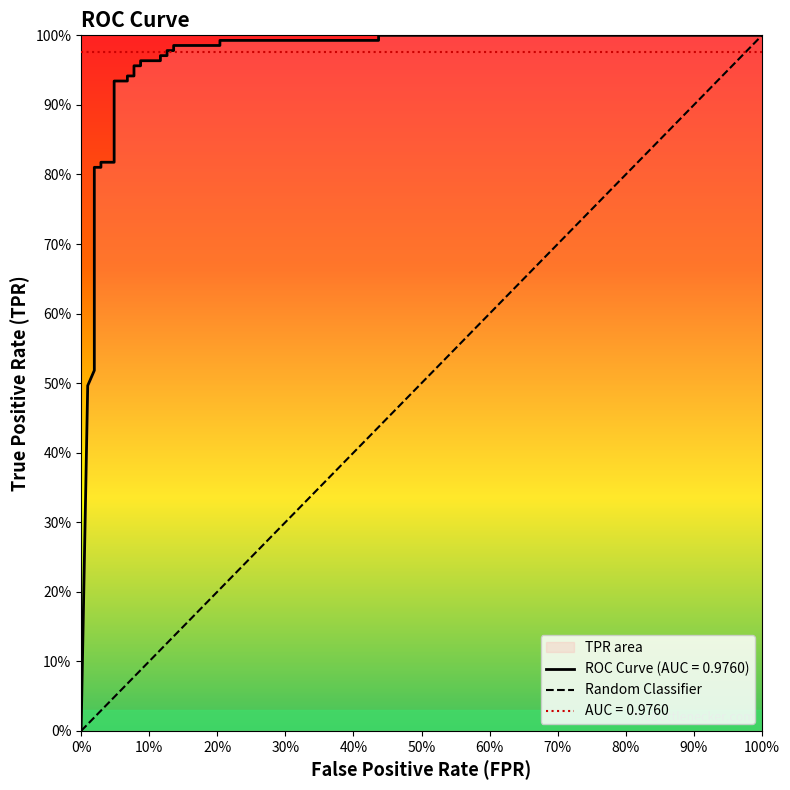

Reading left to right, list all the values displayed in this chart.

0.0	0.5	0.5	0.5	0.6	0.6	0.6	0.8	0.8	0.8	0.8	0.9	0.9	0.9	0.9	1.0	1.0	1.0	1.0	1.0	1.0	1.0	1.0	1.0	1.0	1.0	1.0	1.0	1.0